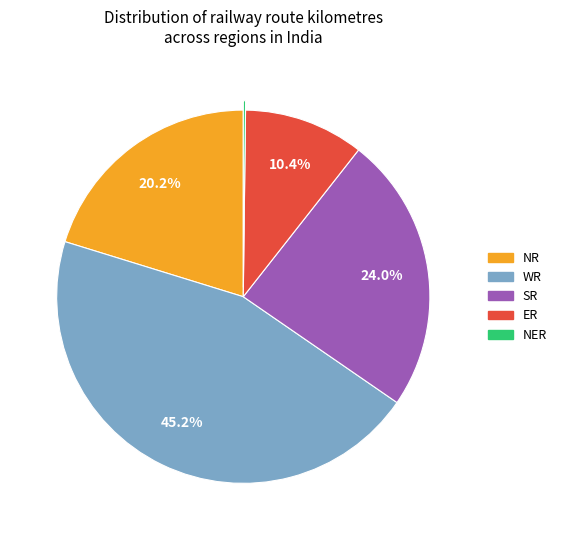

Does SR represent more than half of the total?

No